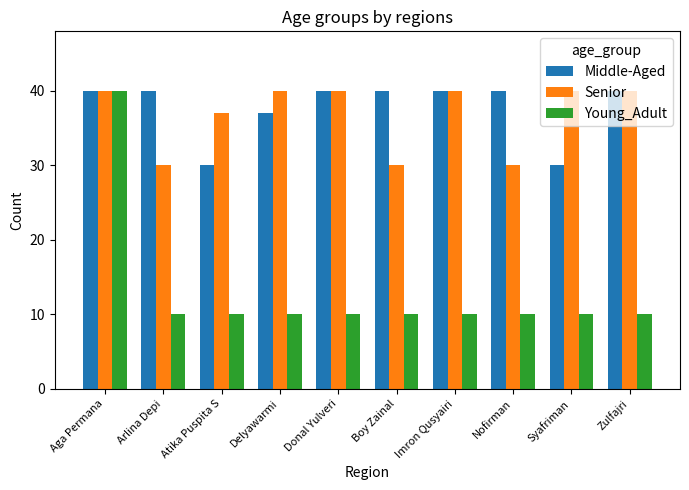

At which label is Middle-Aged closest to 35?

Delyawarmi